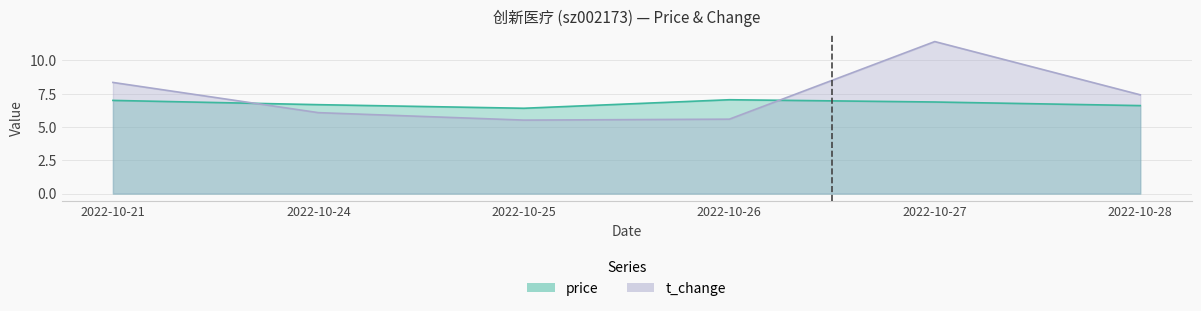

How many lines are shown in the chart?

2